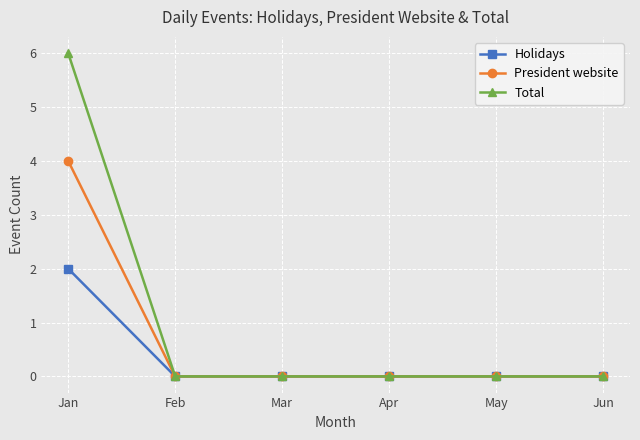

Which category has the highest value across all series?

Jan